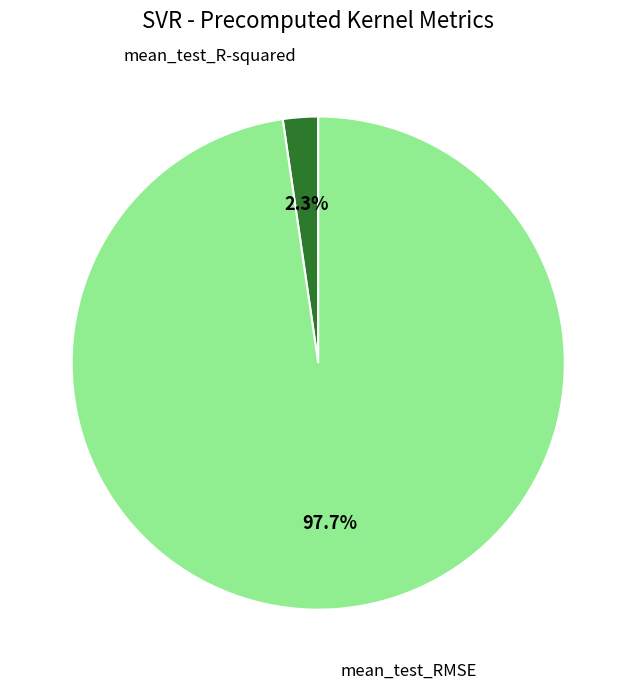

Is there a majority slice in this chart?

Yes